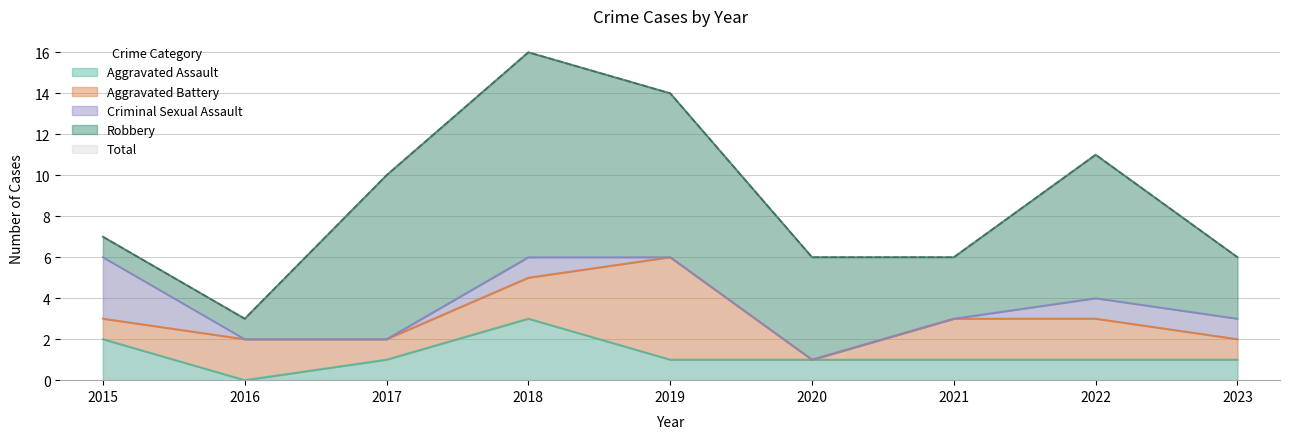

At 2020, list the series in order from smallest to largest.

Aggravated Battery, Criminal Sexual Assault, Aggravated Assault, Robbery, Total